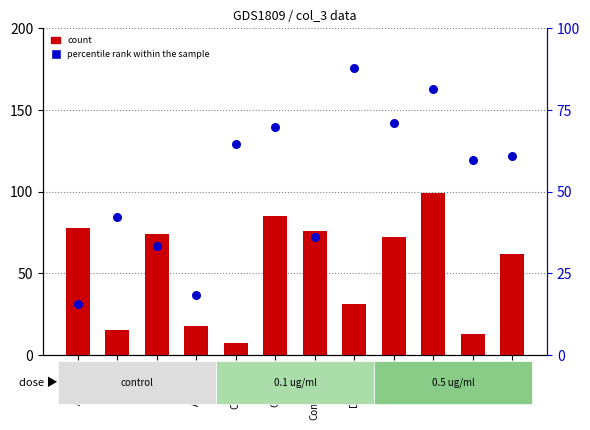

Which series has the largest total across all categories?

percentile rank within the sample